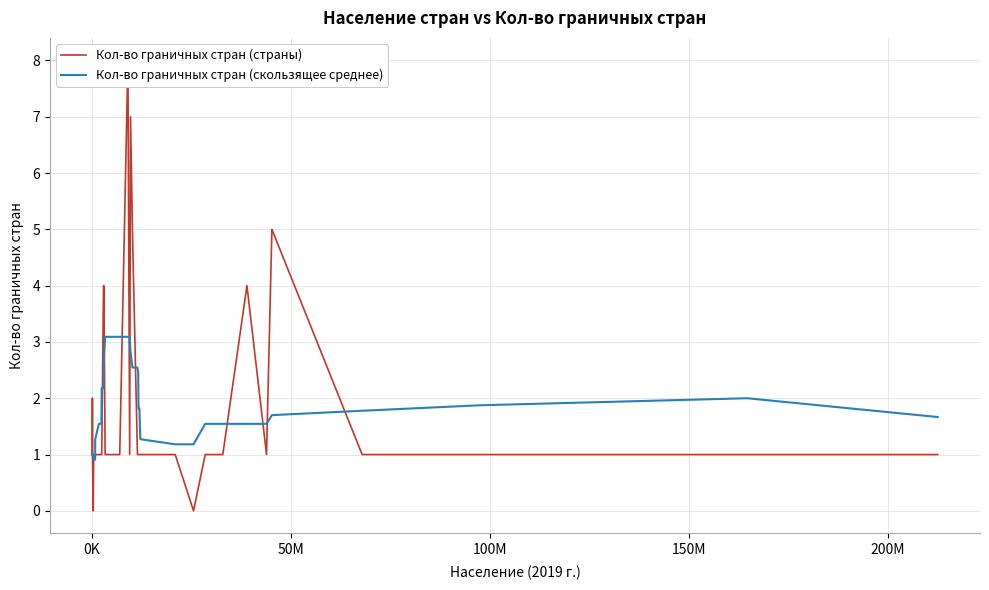

Reading right to left, transcribe all the data shown in this chart.

Кол-во граничных стран (страны): 1.0	1.0	1.0	1.0	5.0	1.0	4.0	1.0	1.0	1.0	0.0	1.0	1.0	1.0	1.0	1.0	1.0	5.0	7.0	1.0	8.0	1.0	1.0	4.0	4.0	1.0	1.0	1.0	1.0	1.0	1.0	1.0	1.0	1.0	1.0	0.0	1.0	2.0	1.0	1.0
Кол-во граничных стран (скользящее среднее): 1.7	2.0	1.9	1.8	1.7	1.5	1.5	1.5	1.5	1.5	1.2	1.2	1.3	1.8	1.8	2.5	2.5	2.5	2.8	3.1	3.1	3.1	3.1	2.7	2.2	2.2	1.5	1.5	1.5	1.3	0.9	0.9	1.0	1.0	1.0	1.0	1.0	1.0	1.0	1.0